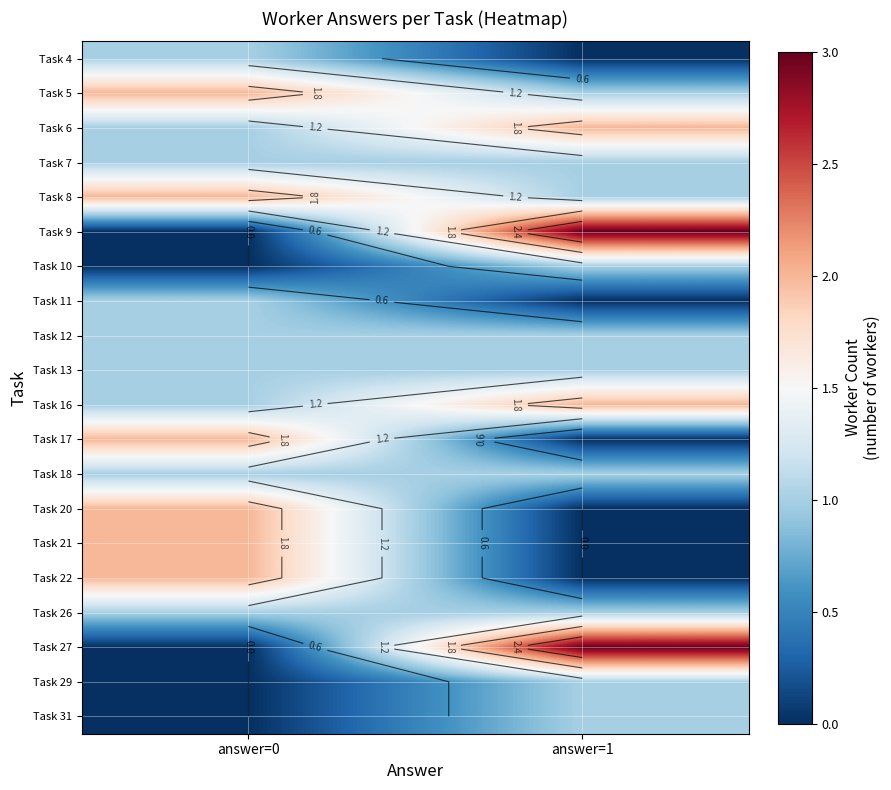

What is the sum of the Task 17 values at answer=0 and answer=1?

2